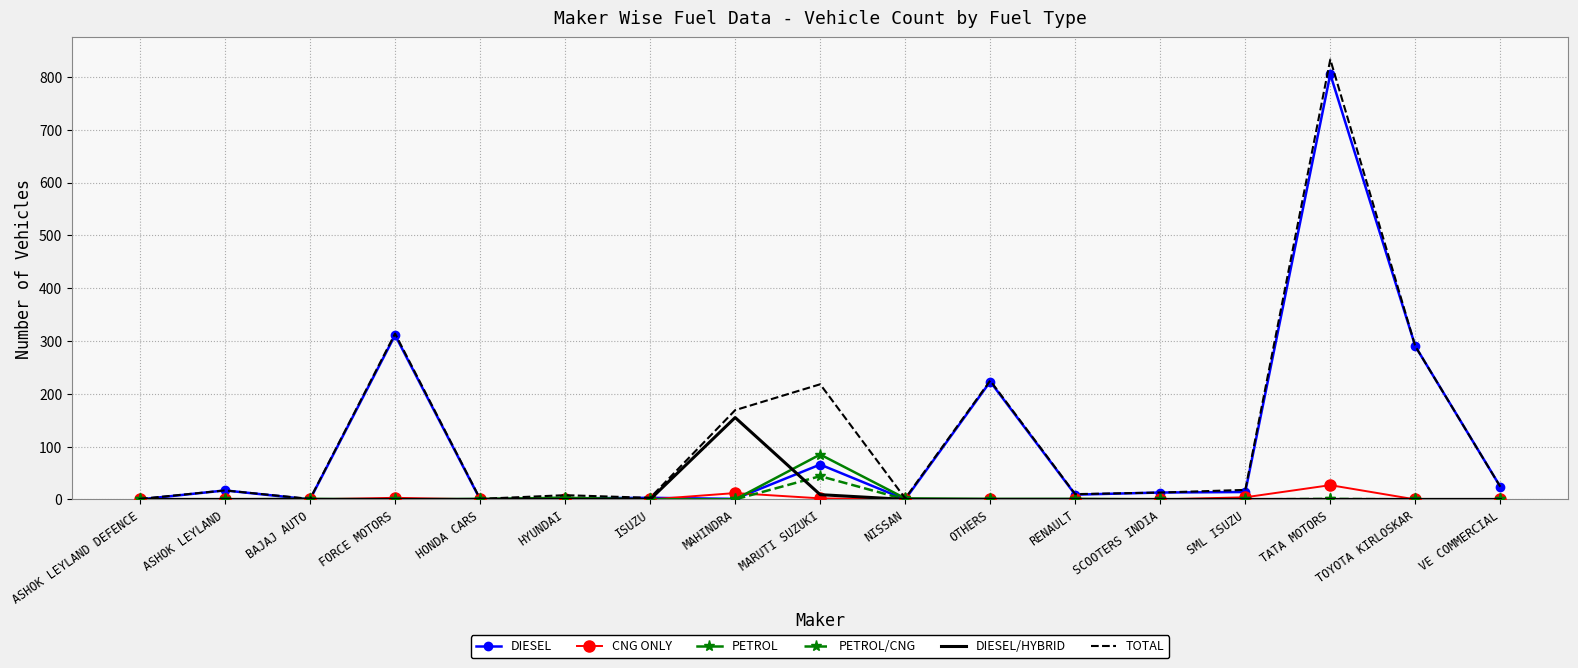

Which series has the largest range (max minus min)?

TOTAL